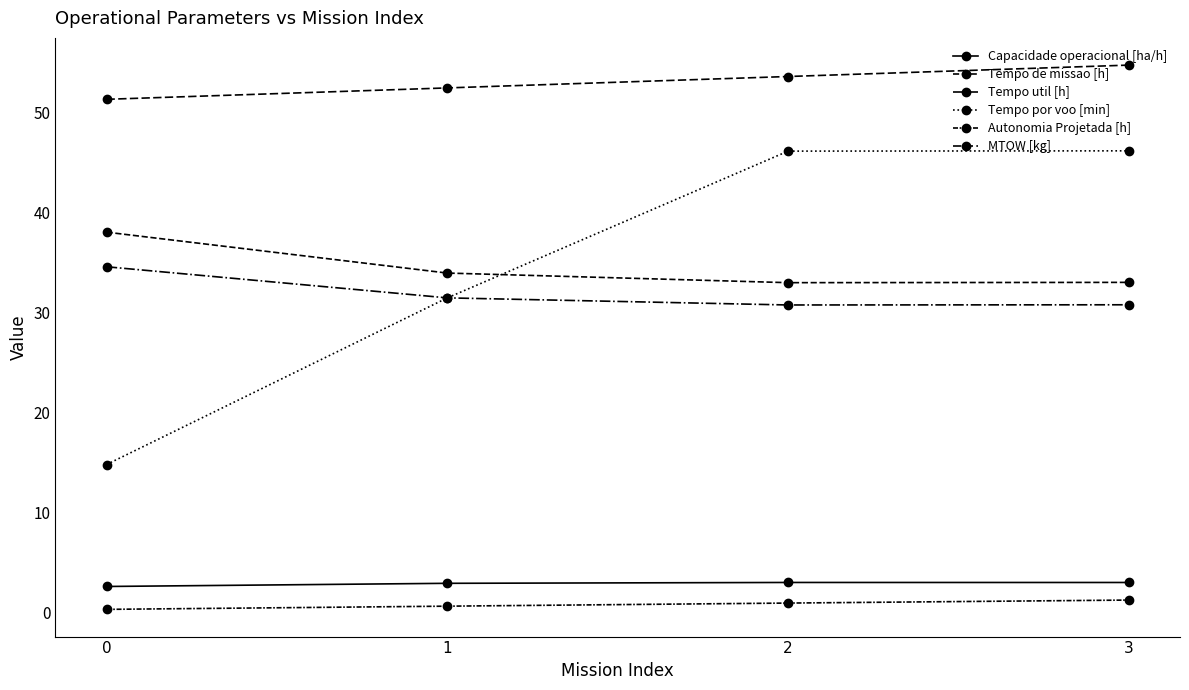

True or false: Autonomia Projetada [h] and Tempo por voo [min] cross at least once.

False